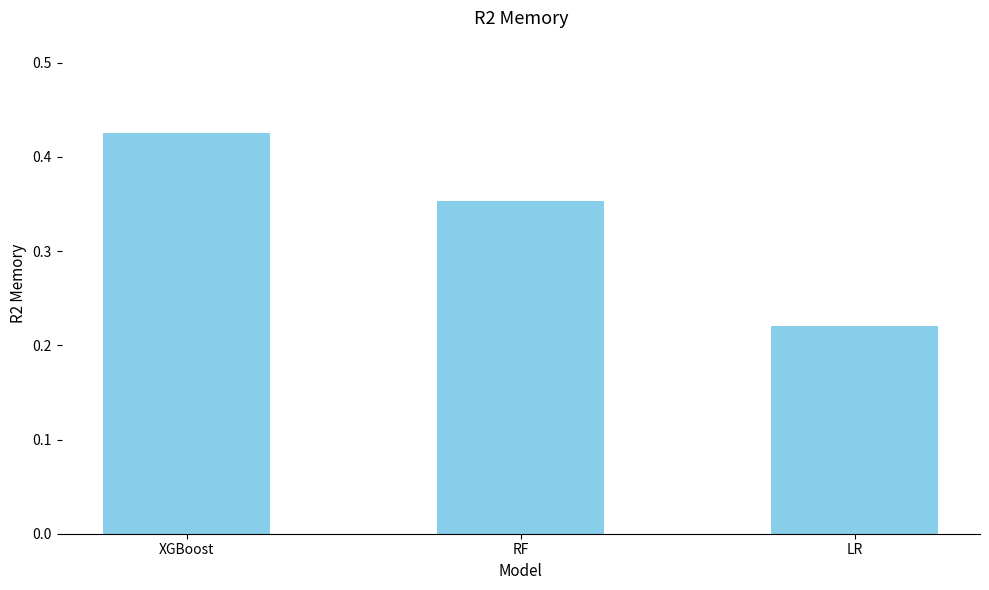

Where is the data nearest to the value 0?

LR